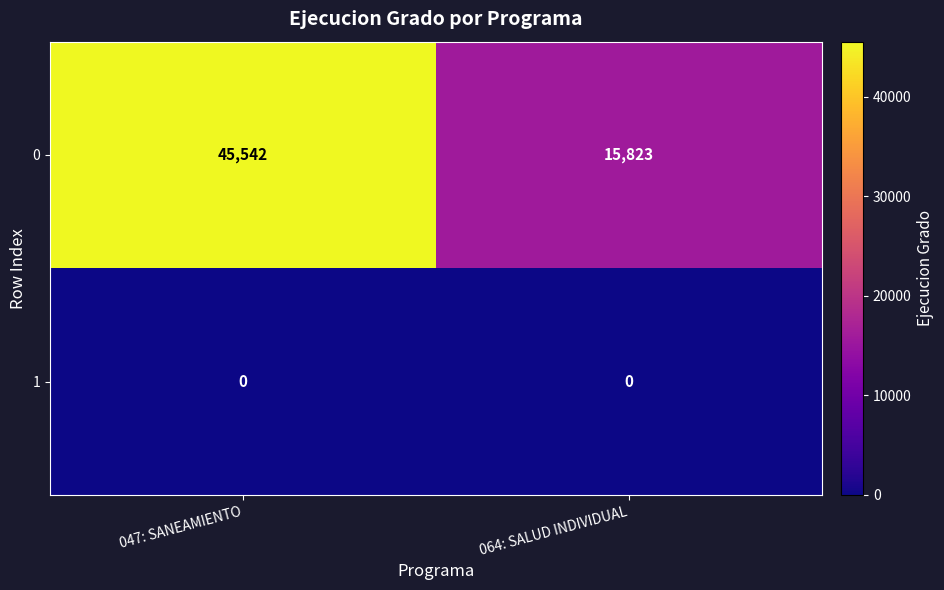

What is the difference between the maximum and minimum values in the 0 series?

29719